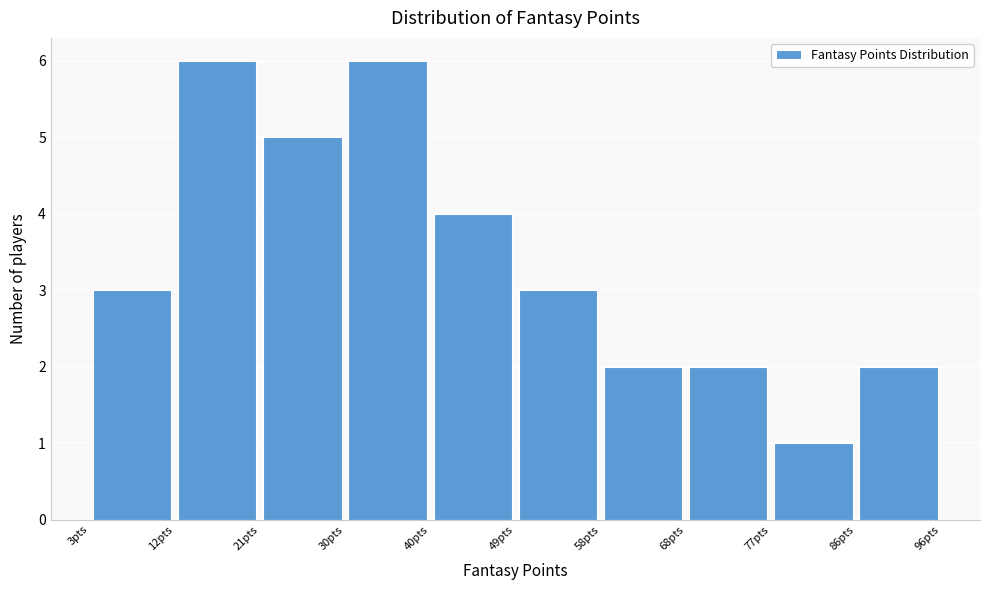

Reading left to right, list every bar in this chart as the range it spans on the x-axis followed by its height. Neither the bar edges nor the heights are printed on the chart, so give them approximately, as read against the axes.

3.0 to 12.3: 3
12.3 to 21.6: 6
21.6 to 30.9: 5
30.9 to 40.2: 6
40.2 to 49.5: 4
49.5 to 58.8: 3
58.8 to 68.1: 2
68.1 to 77.4: 2
77.4 to 86.7: 1
86.7 to 96.0: 2